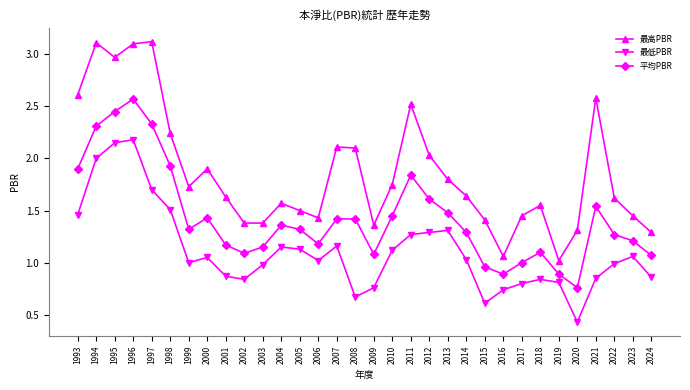

What is the sum of all 平均PBR values?

45.8